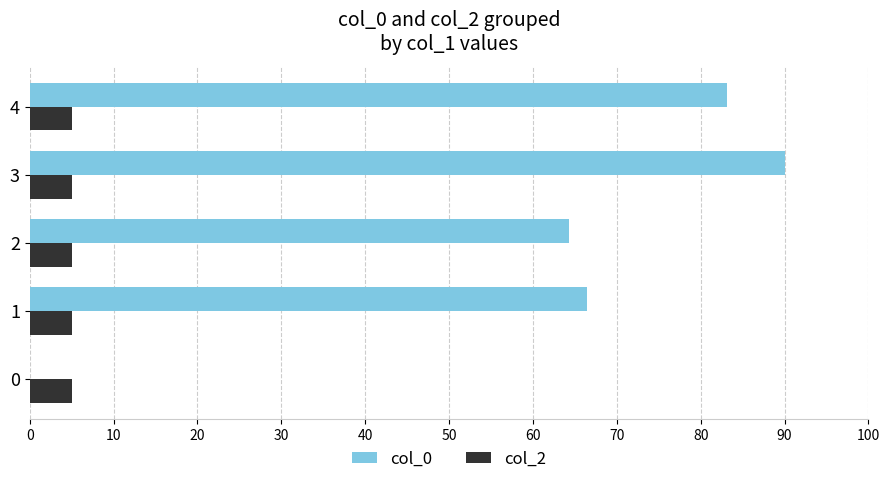

The value of col_0 at 4 is 83.2. True or false?

True